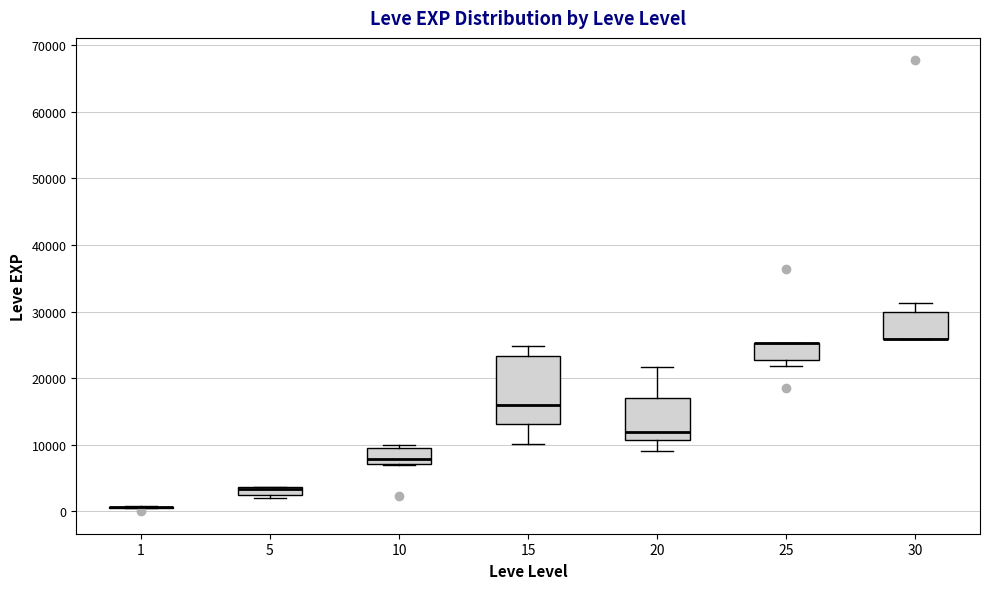

Comparing the boxes themselves (not the whiskers), which one is the tallest?

15